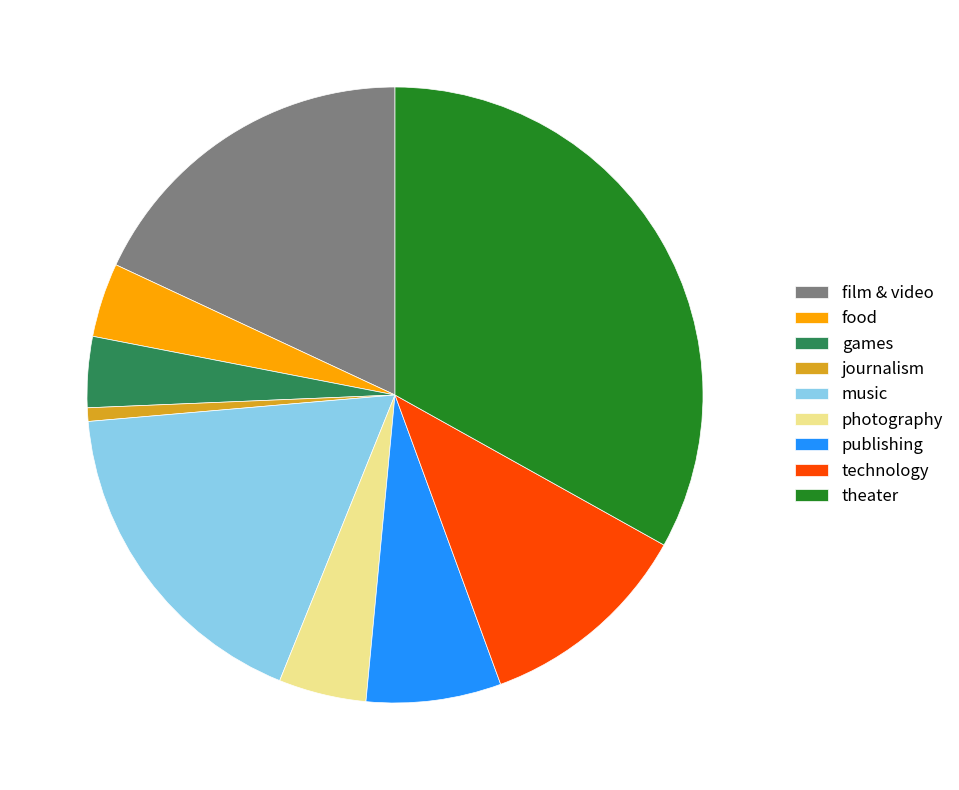

Which has a higher value, journalism or theater?

theater